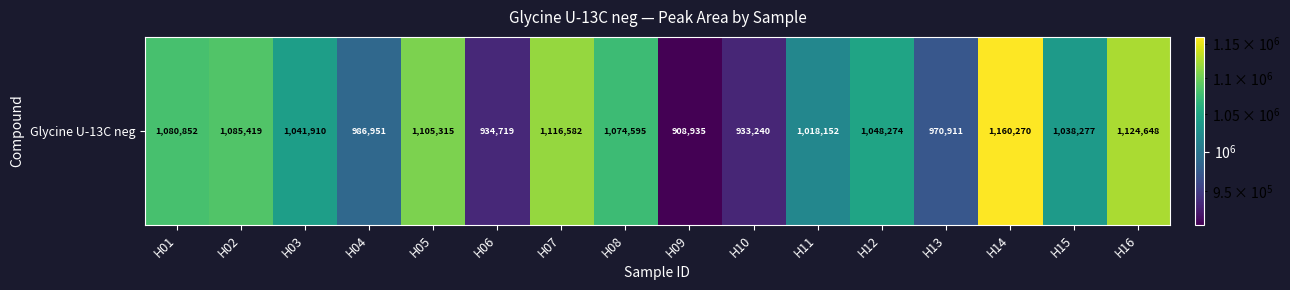

Rank the categories by value from lowest to highest.

H09, H10, H06, H13, H04, H11, H15, H03, H12, H08, H01, H02, H05, H07, H16, H14